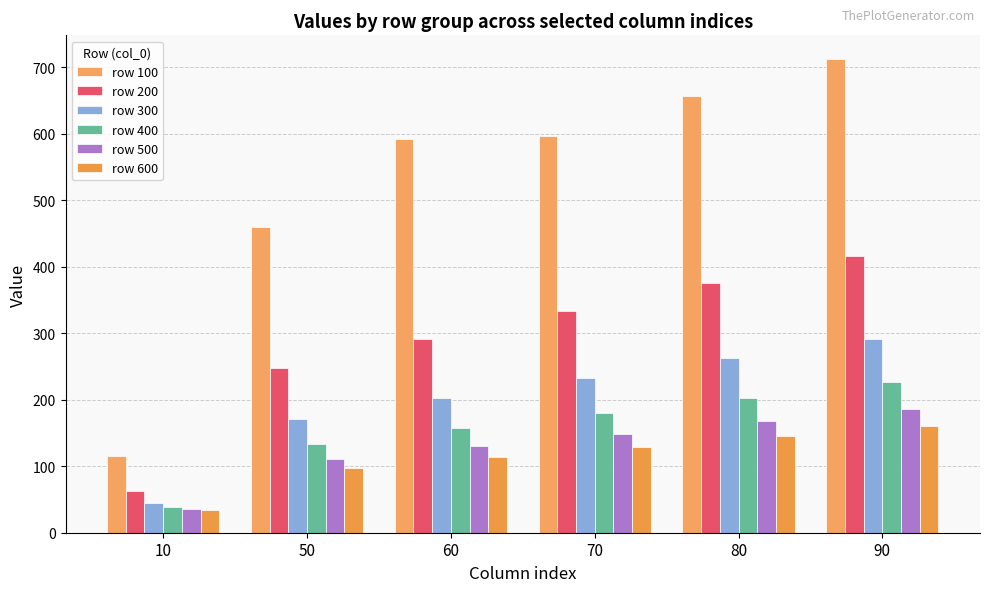

How many categories are shown in the chart?

6